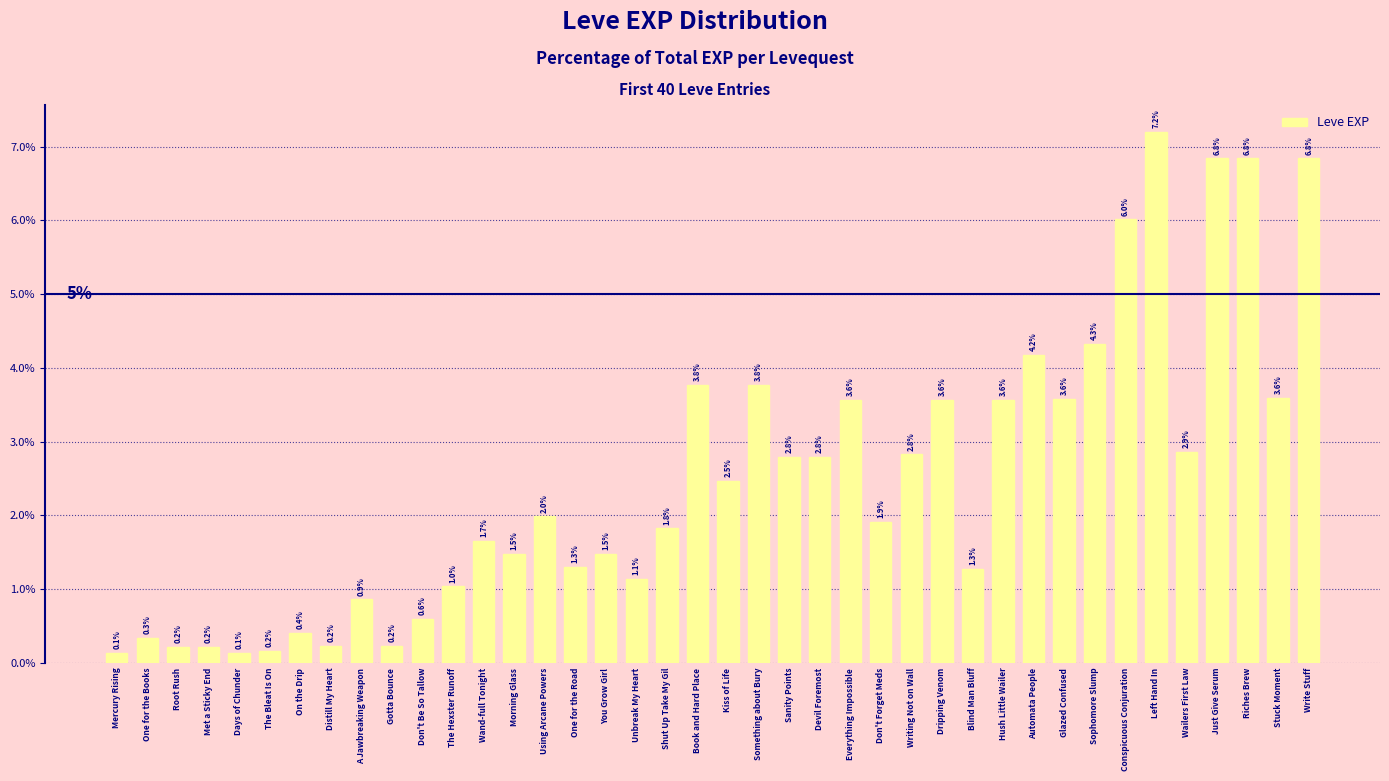

What is the label of the 15th bar from the right?

Don't Forget Meds